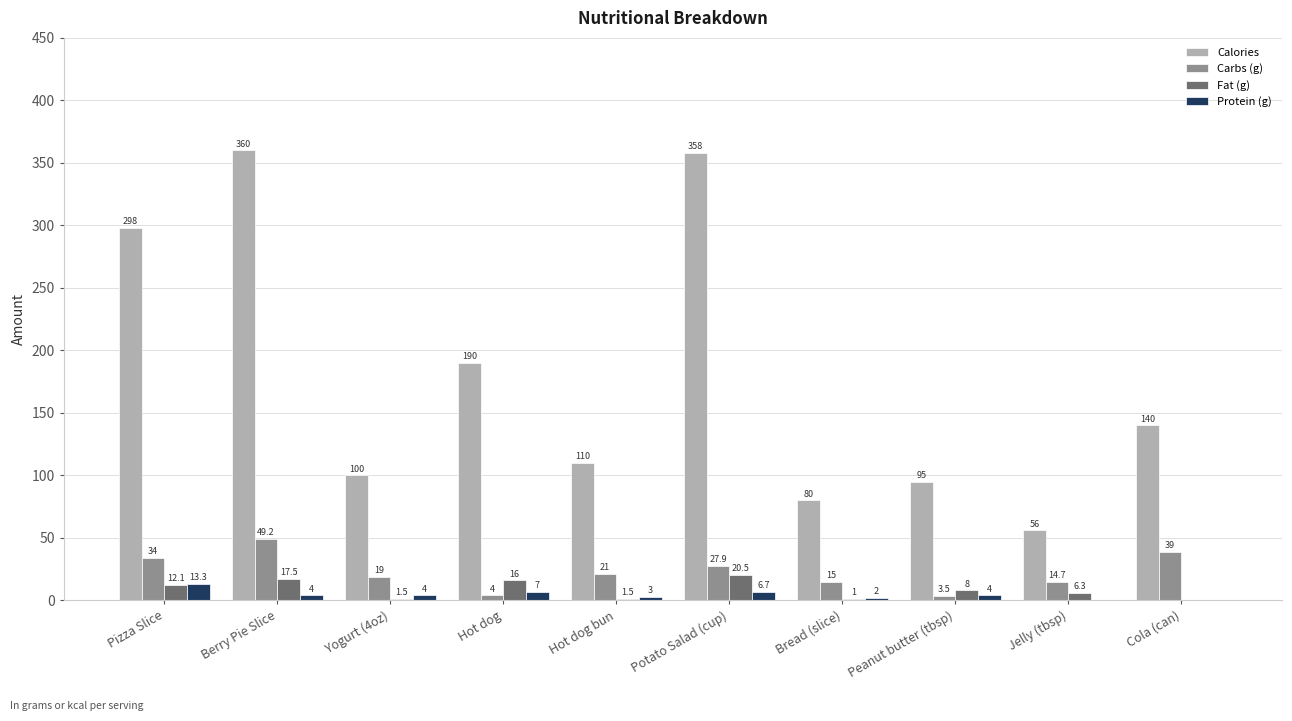

Between Hot dog and Bread (slice), which series saw the biggest shift?

Calories